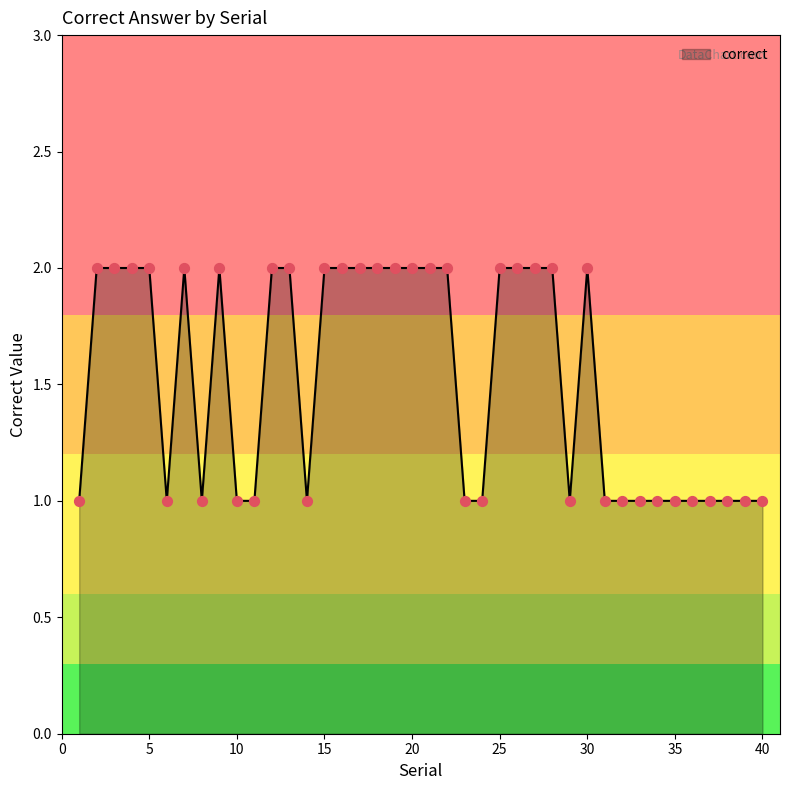

How many lines are shown in the chart?

1